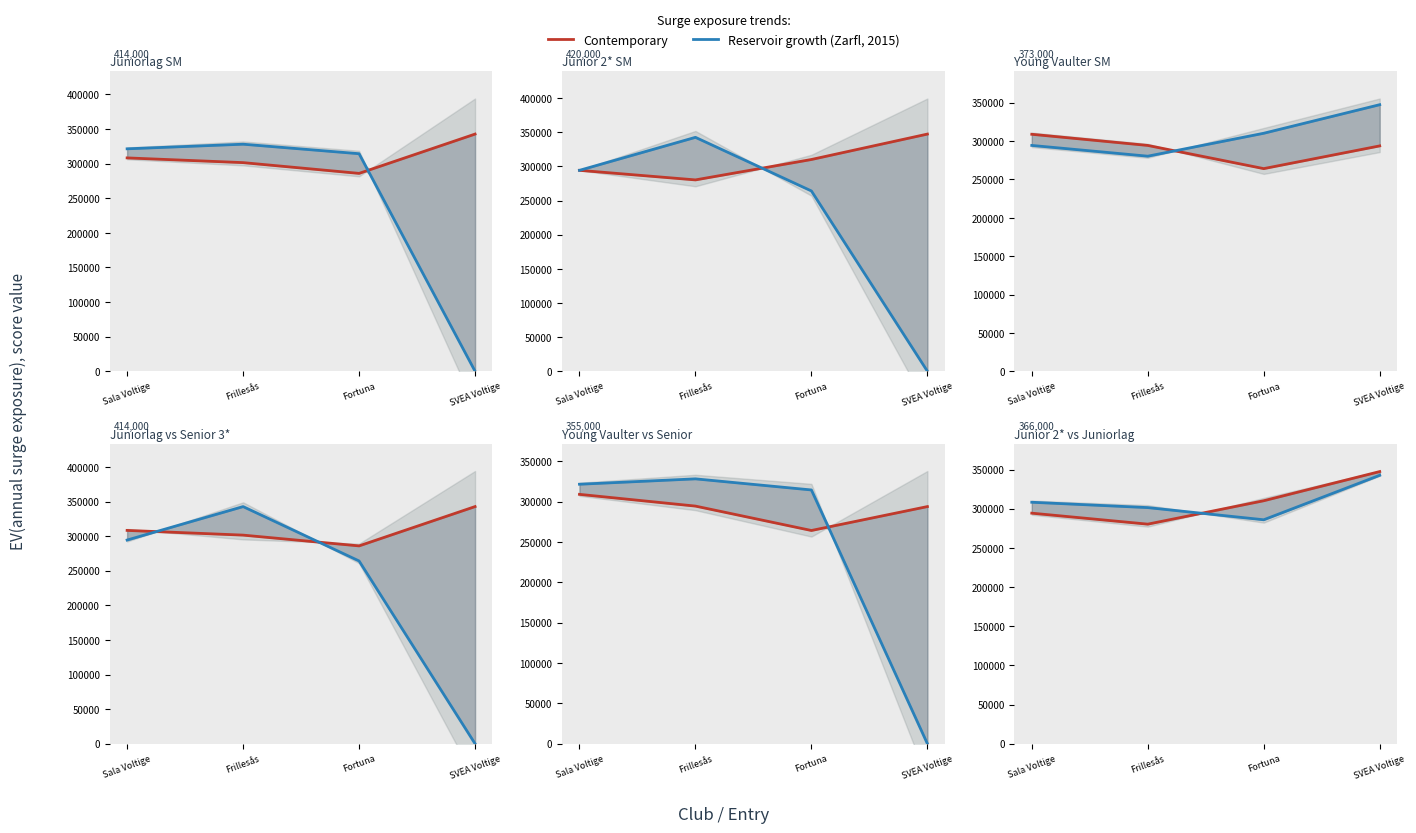

At which category does the chart reach its peak across all series?

SVEA Voltige